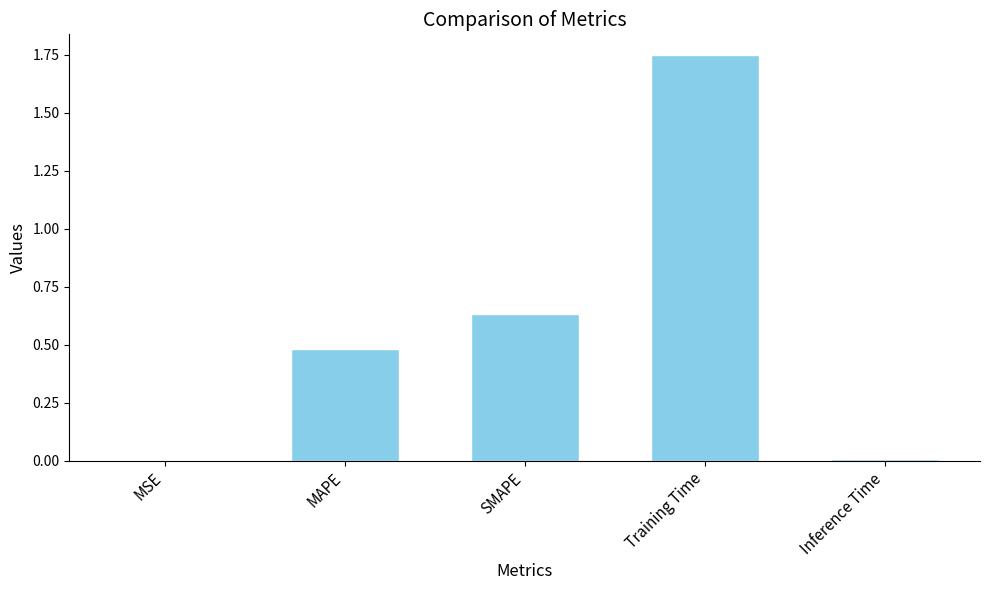

Which category has the highest value across all series?

Training Time